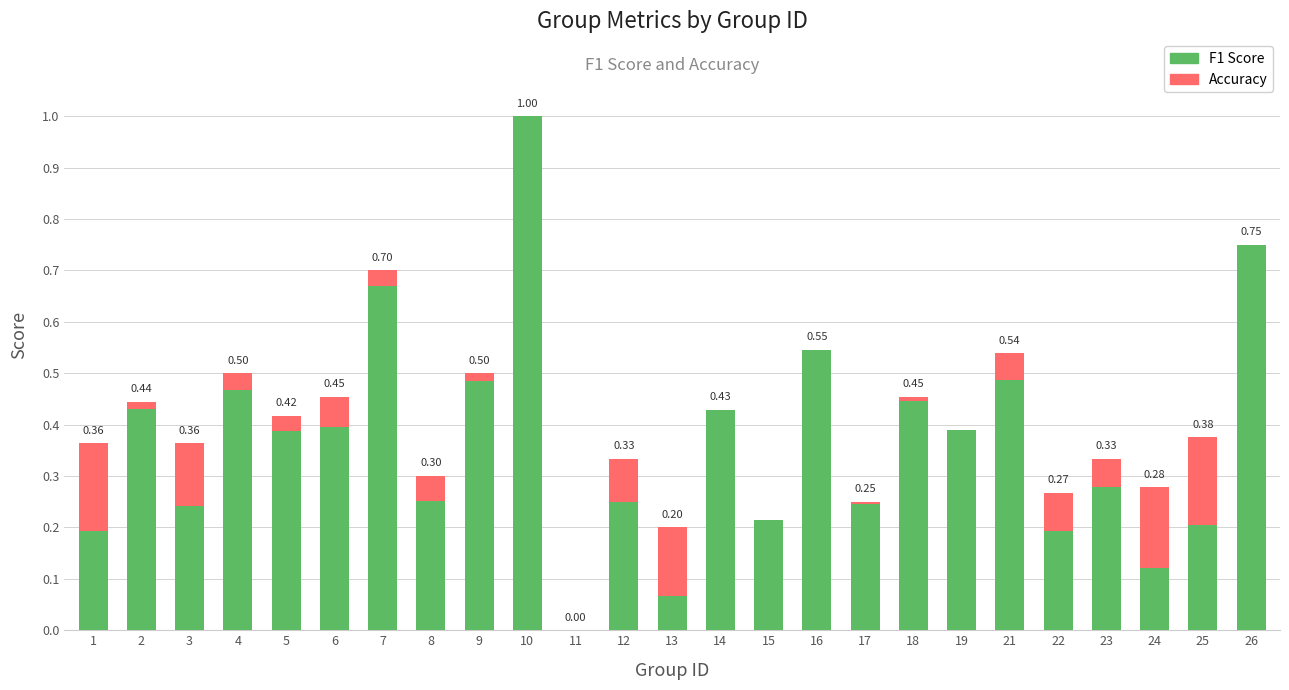

The Accuracy series shows 1.0 at 10. True or false?

True